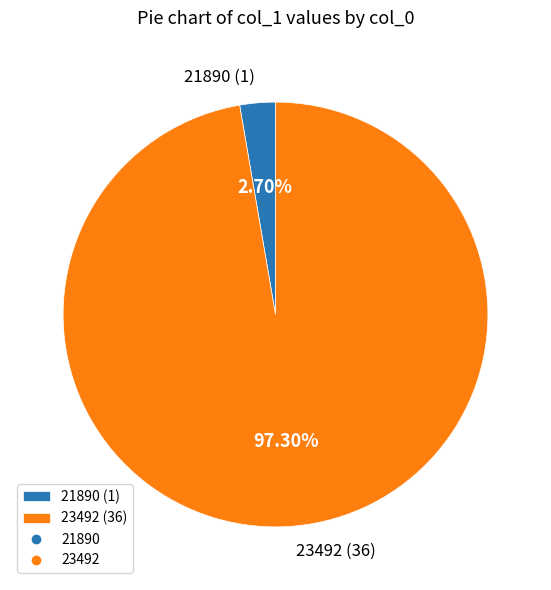

Rank the categories by value from lowest to highest.

21890, 23492